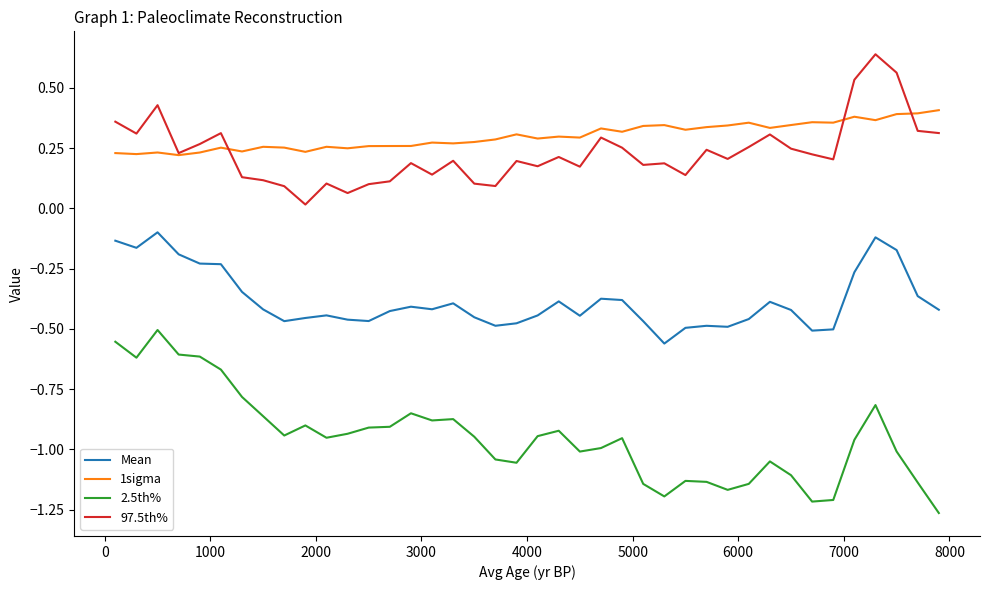

Rank the series by their maximum value, from lowest to highest.

2.5th%, Mean, 1sigma, 97.5th%